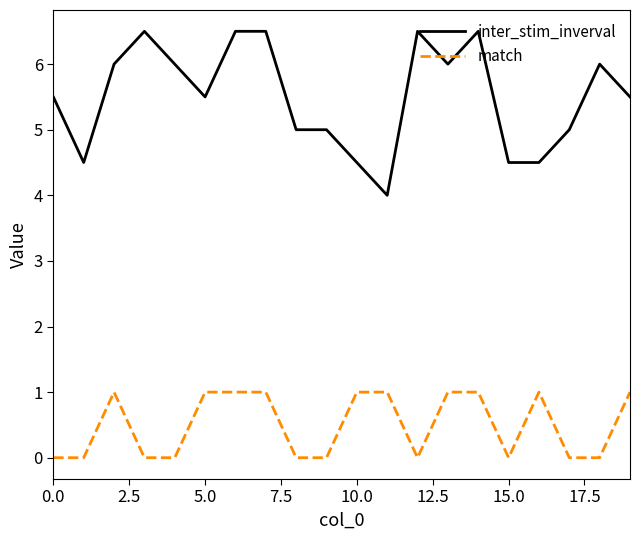

True or false: match has more than 0 interior local peaks.

True